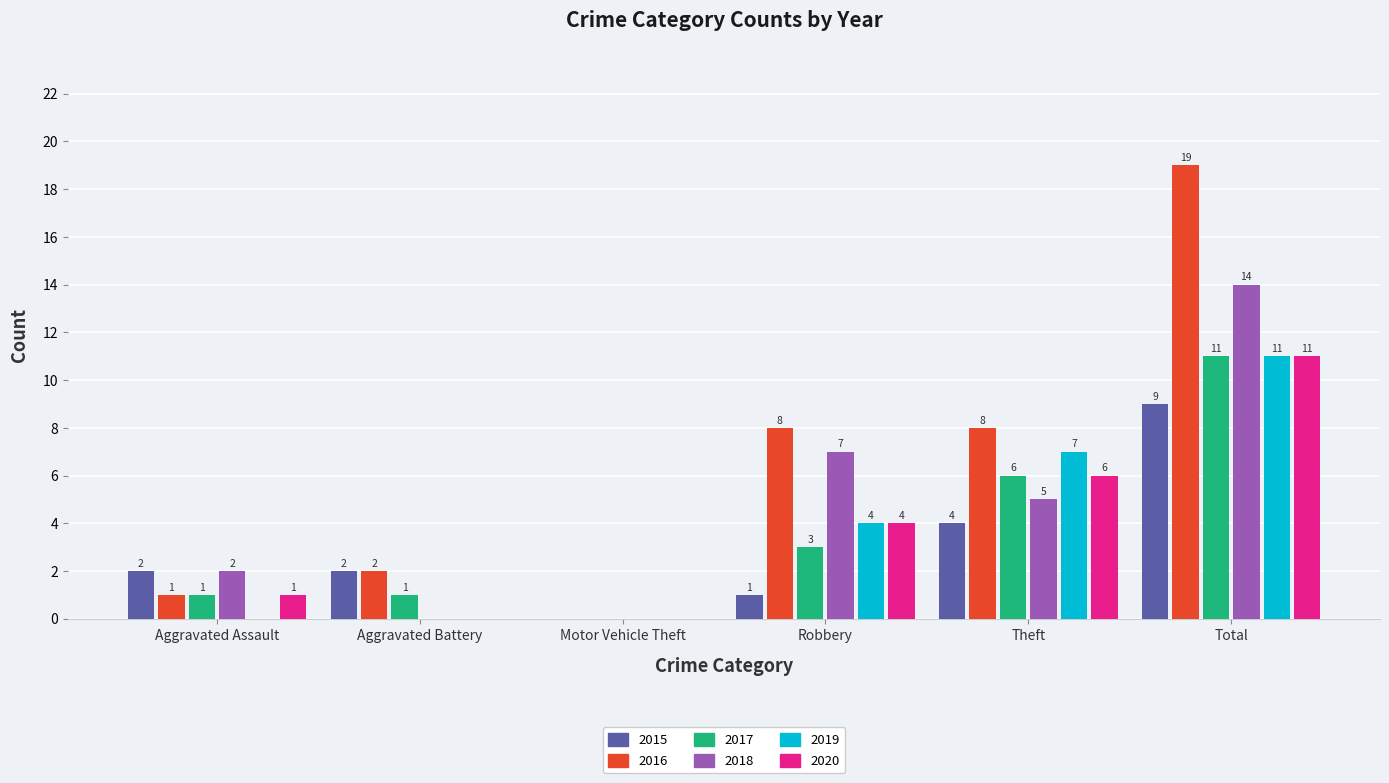

The value of 2016 at Aggravated Assault is 2. True or false?

False